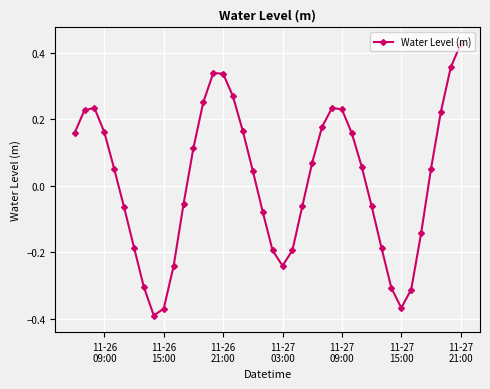

How many negative values are there?

18